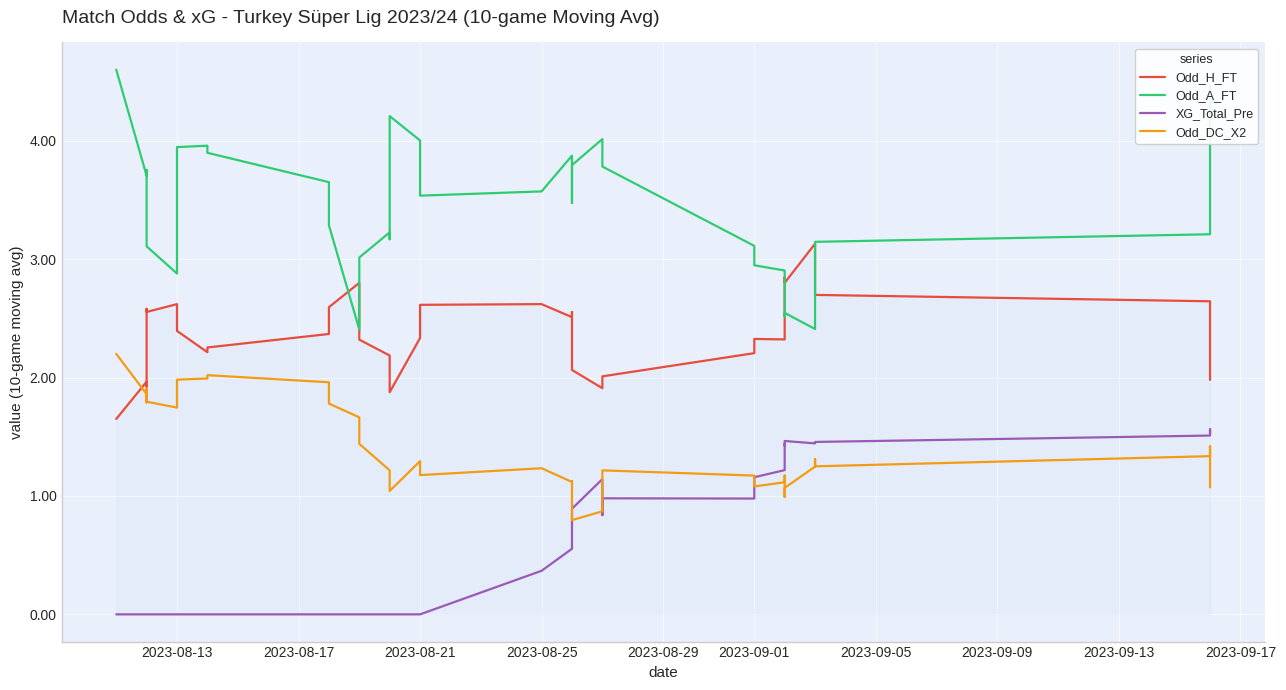

How many values in the Odd_DC_X2 series exceed 1?

36